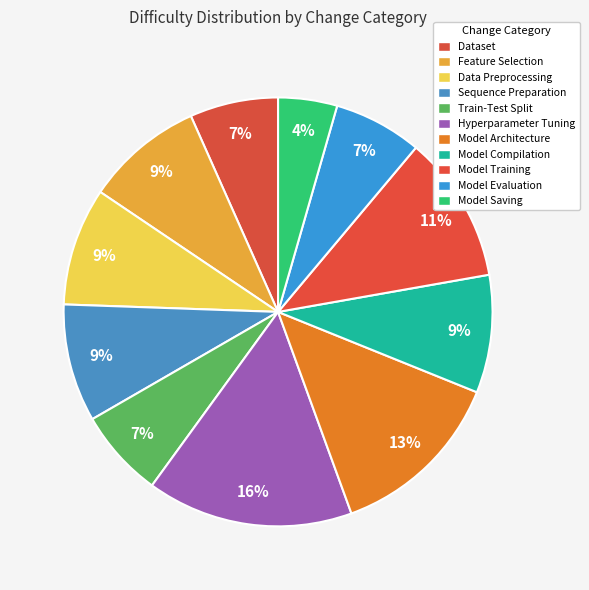

Count the number of slices in the pie.

11